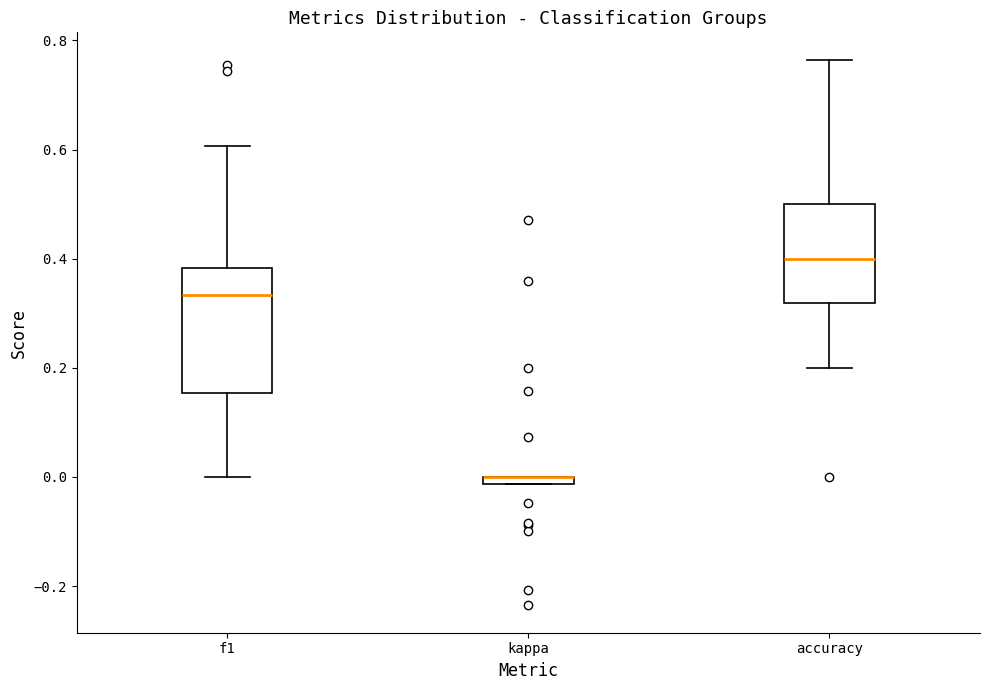

Which box is the tallest, from its lower edge to its upper edge?

f1